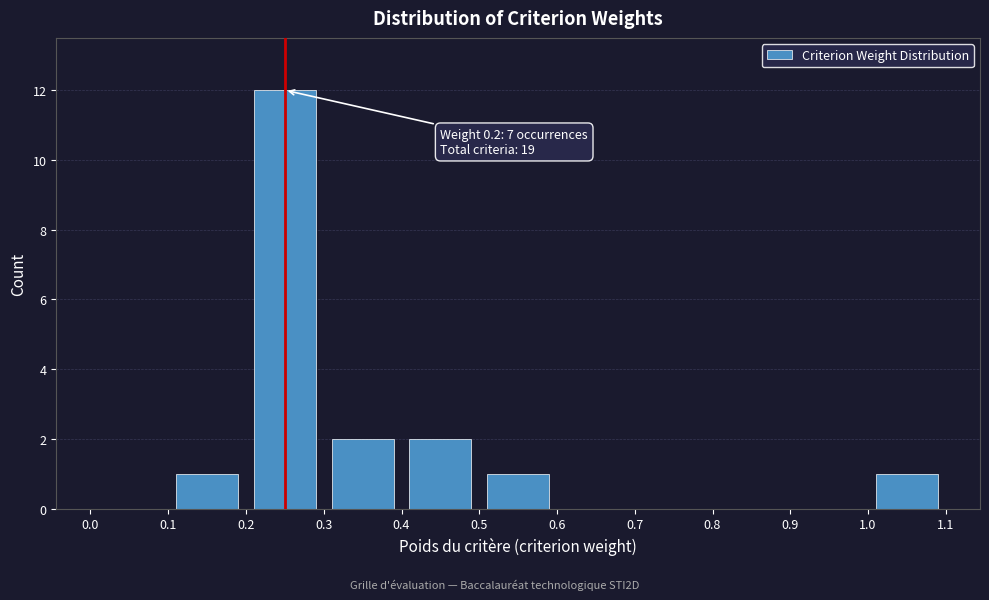

Over which range of the x-axis is the bar tallest?

0.2 to 0.3